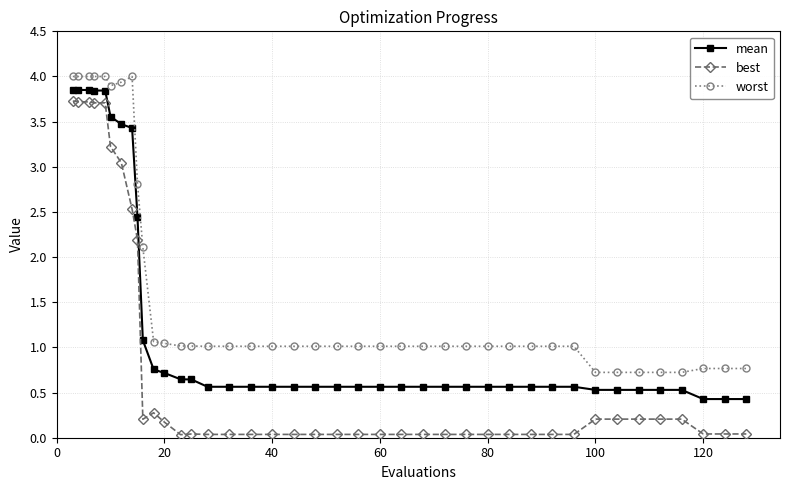

True or false: worst and mean intersect in this chart.

False